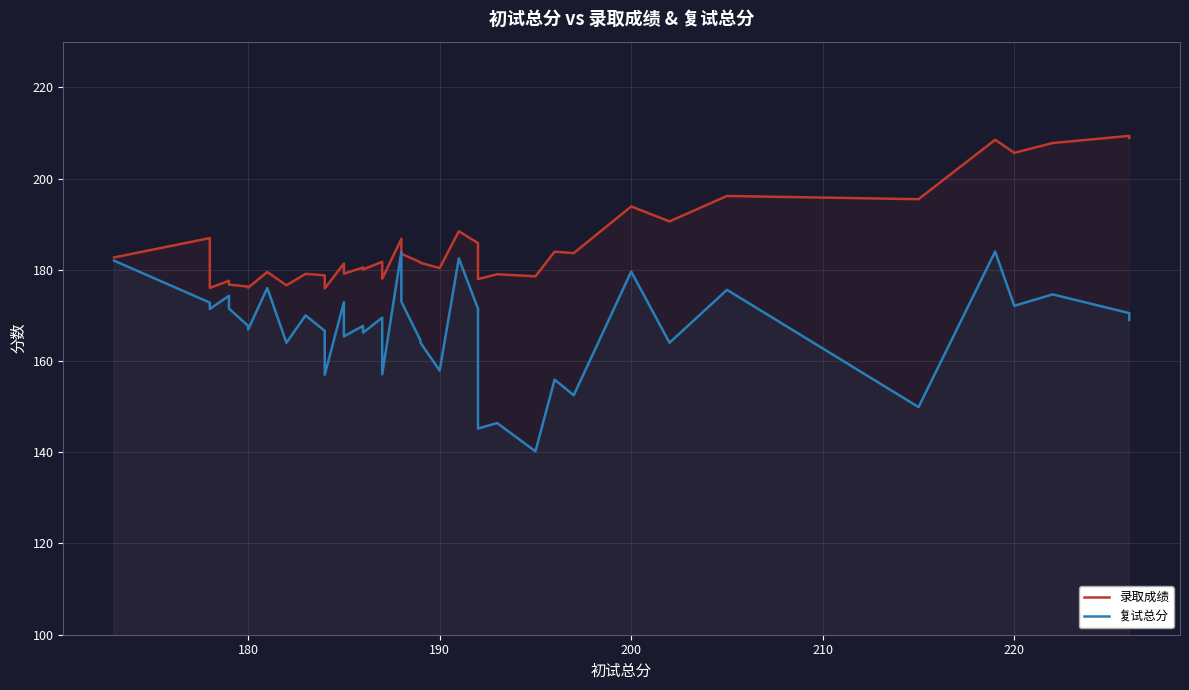

What is the difference between the maximum and minimum values in the 录取成绩 series?

33.4